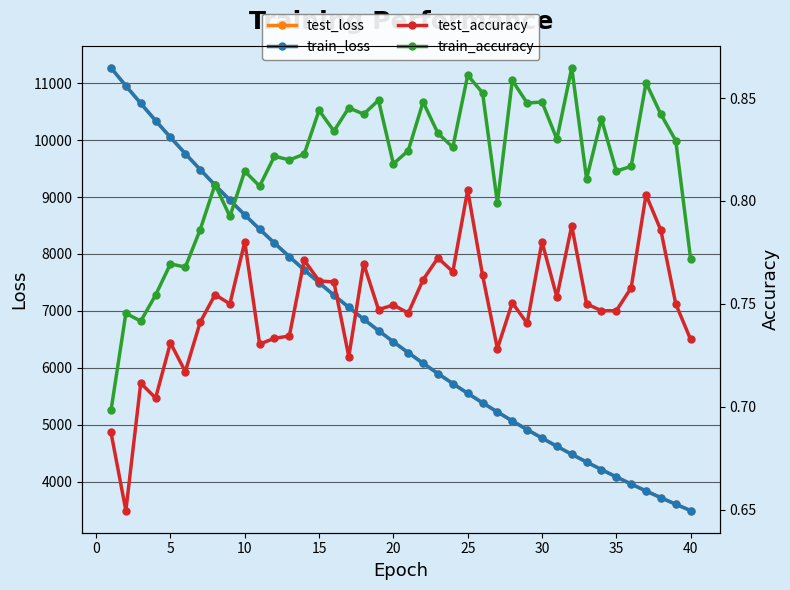

What are all the series names shown in the legend?

test_loss, train_loss, test_accuracy, train_accuracy